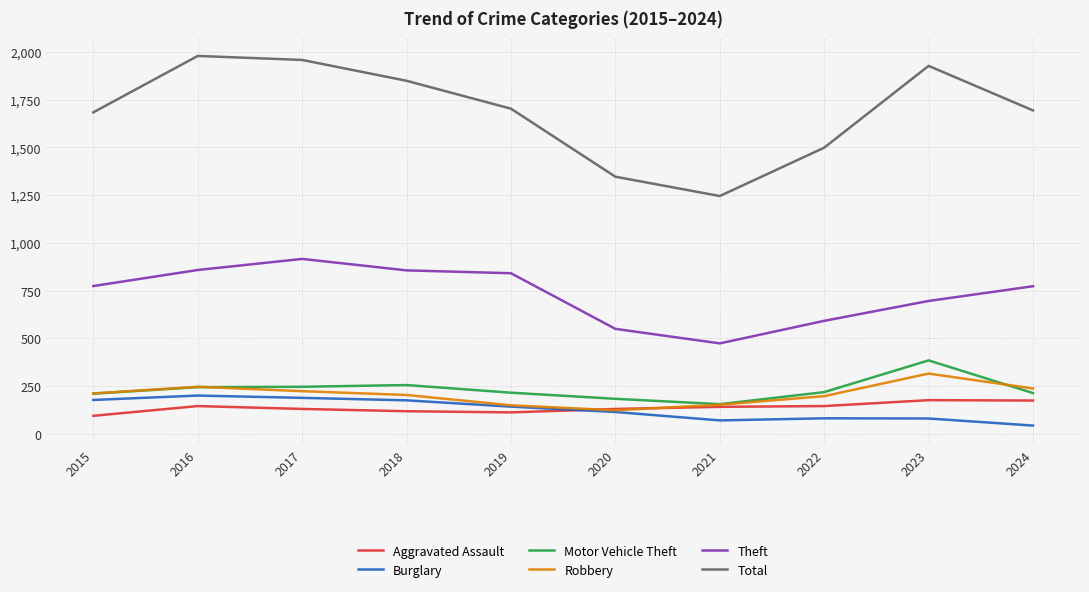

What is the difference between the highest and lowest values at 2018?

1729